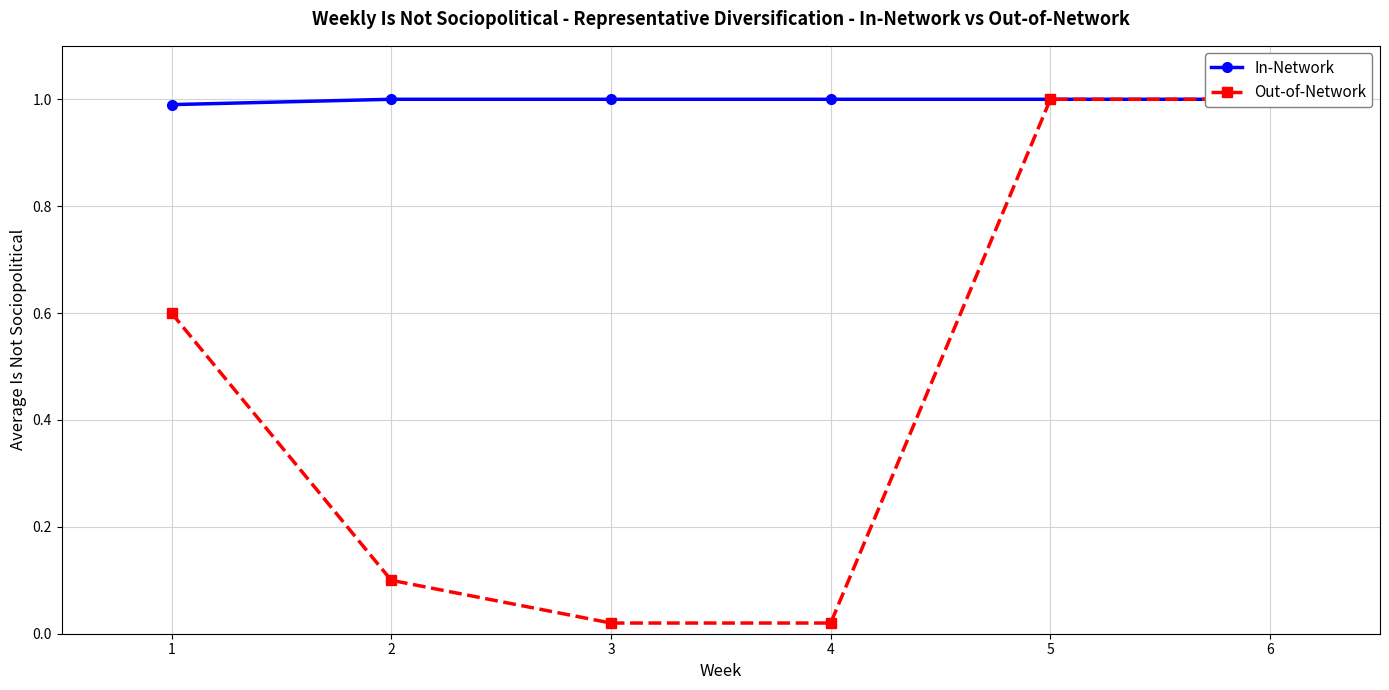

Is it true that In-Network equals 1.4 at 1?

False